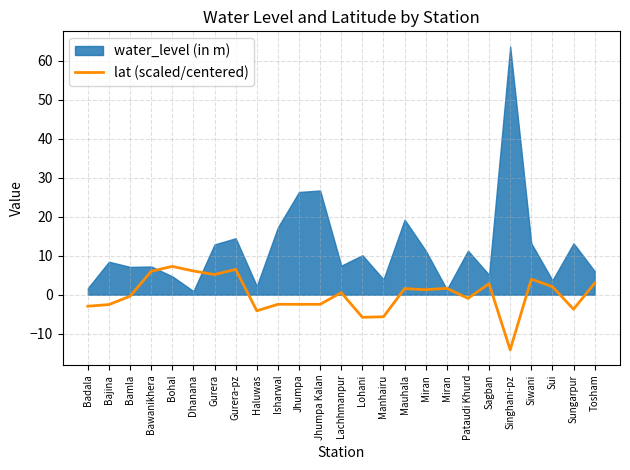

How many lines are shown in the chart?

1